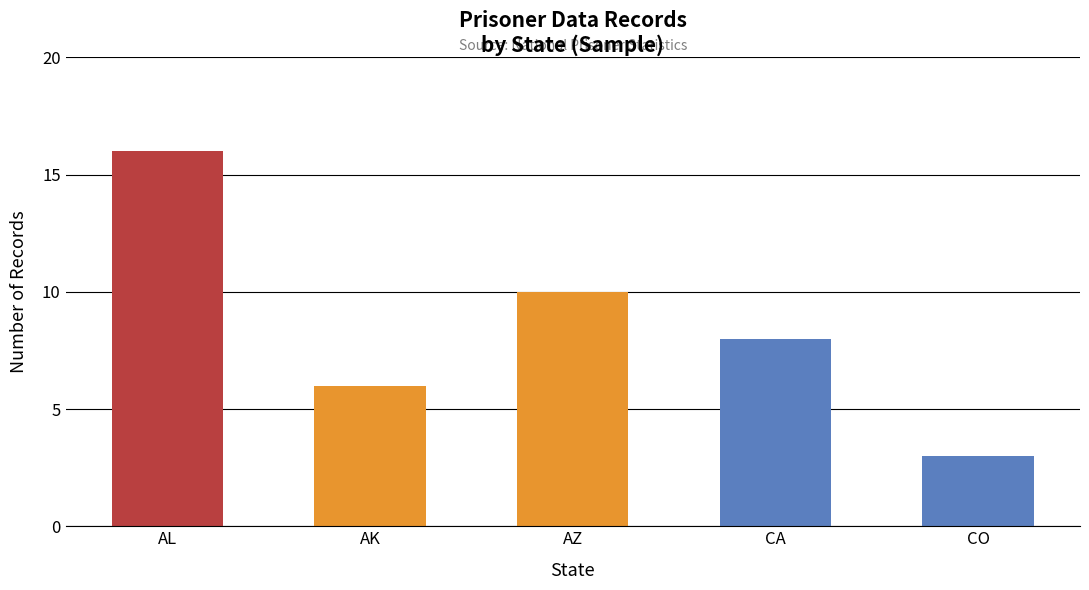

Read the value at AZ, to the nearest 5.

10